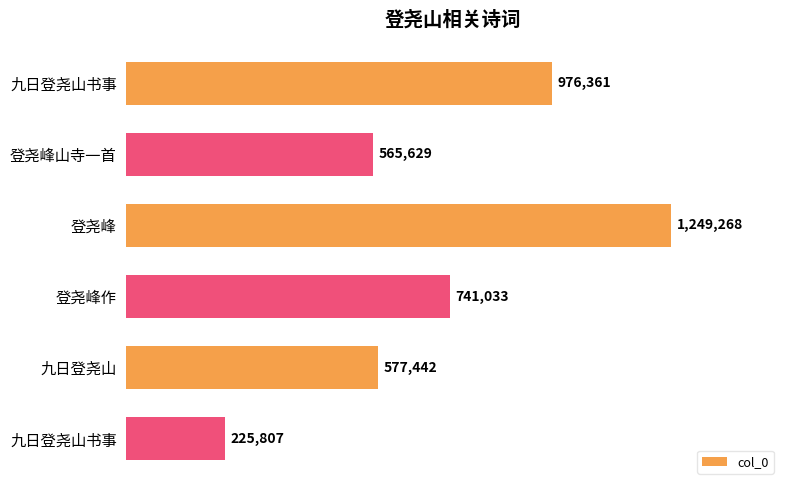

Where is the data nearest to the value 737537?

登尧峰作